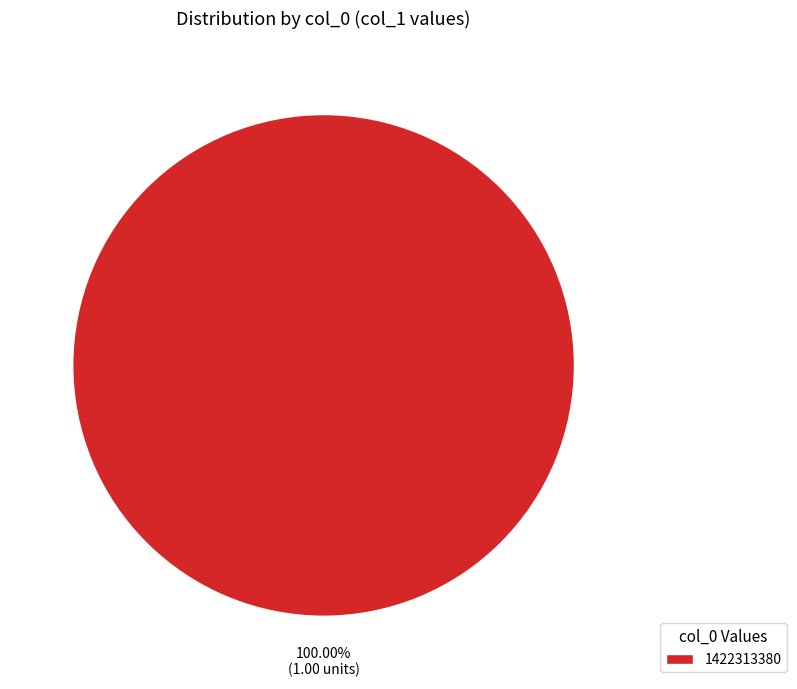

Does any single category account for the majority?

Yes